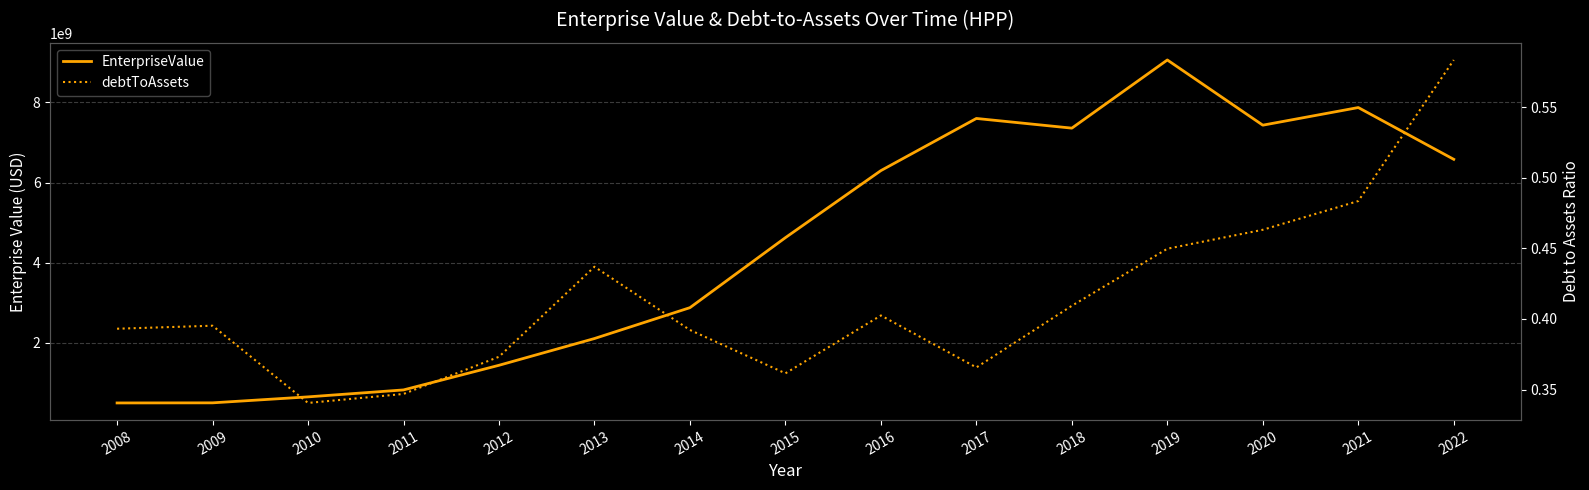

How many data points does each series have?

15